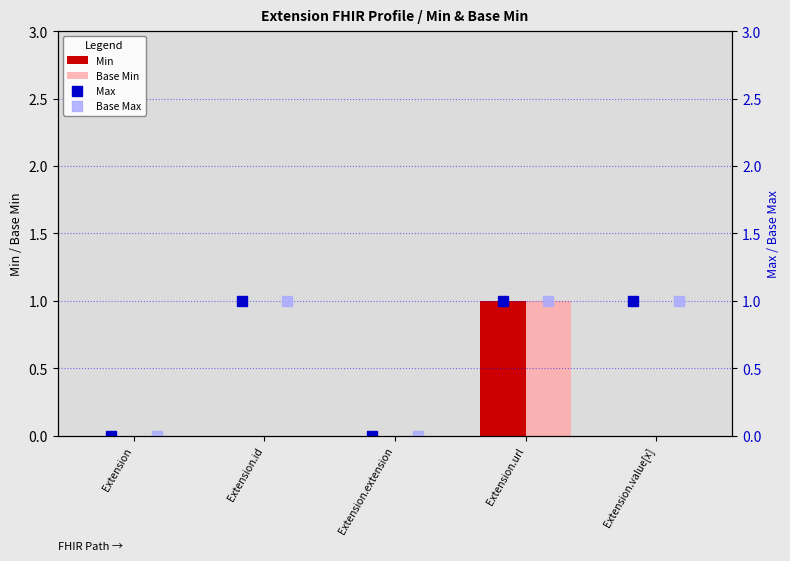

Rank the categories by Min value from highest to lowest.

Extension.url, Extension, Extension.id, Extension.extension, Extension.value[x]